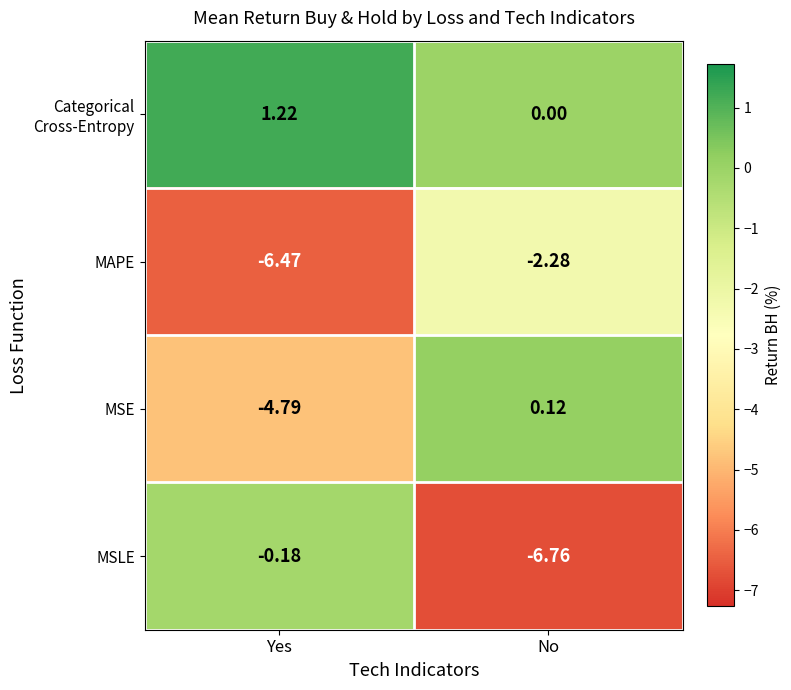

Which label corresponds to the smallest value in the chart?

No